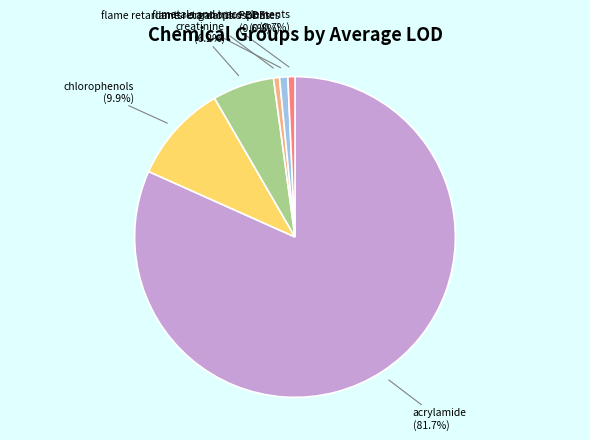

Is there any slice that represents more than half of the pie?

Yes